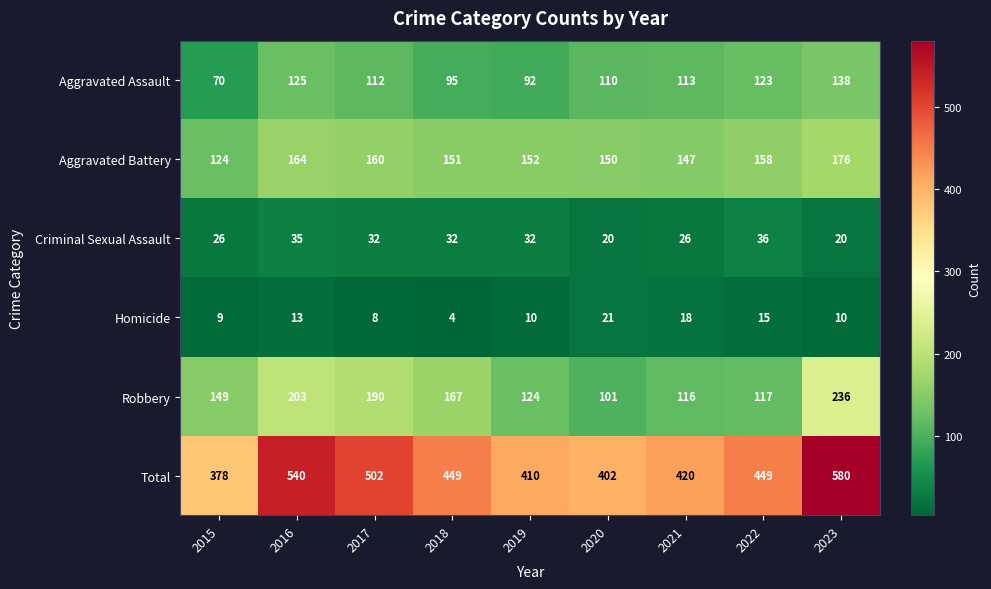

What is the difference between the Total values at 2018 and 2020?

47